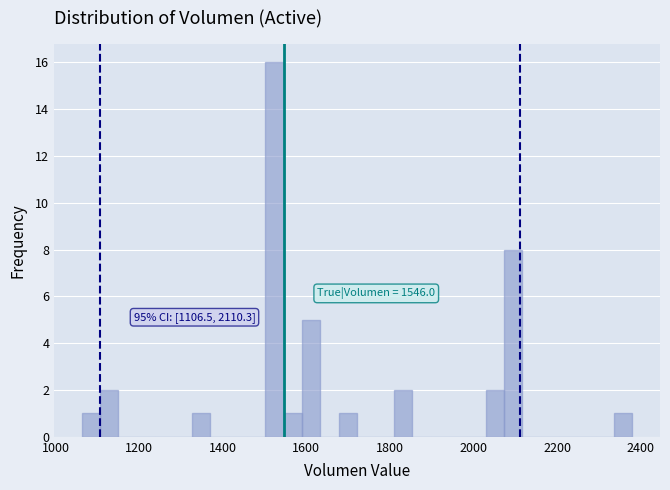

Around what value on the x-axis is the tallest bar? Give the approximate position of its centre, as read against the axis.

1520